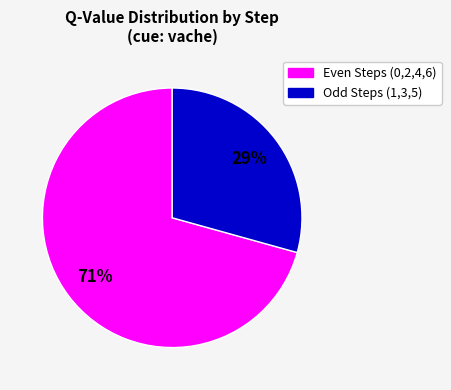

To the nearest percent, what is the average slice percentage?

50%